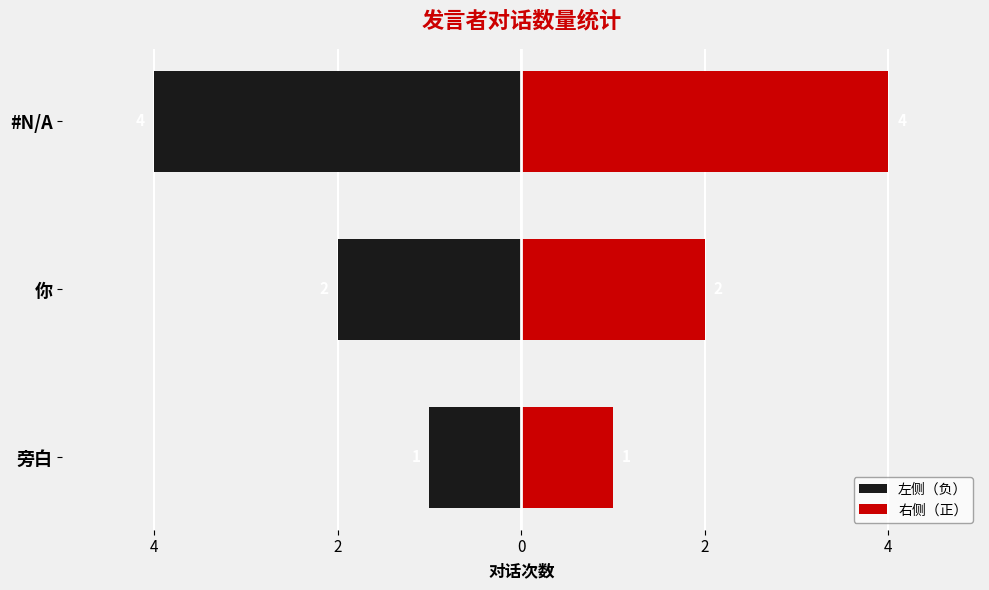

Which series has the widest spread of values?

左侧（负）